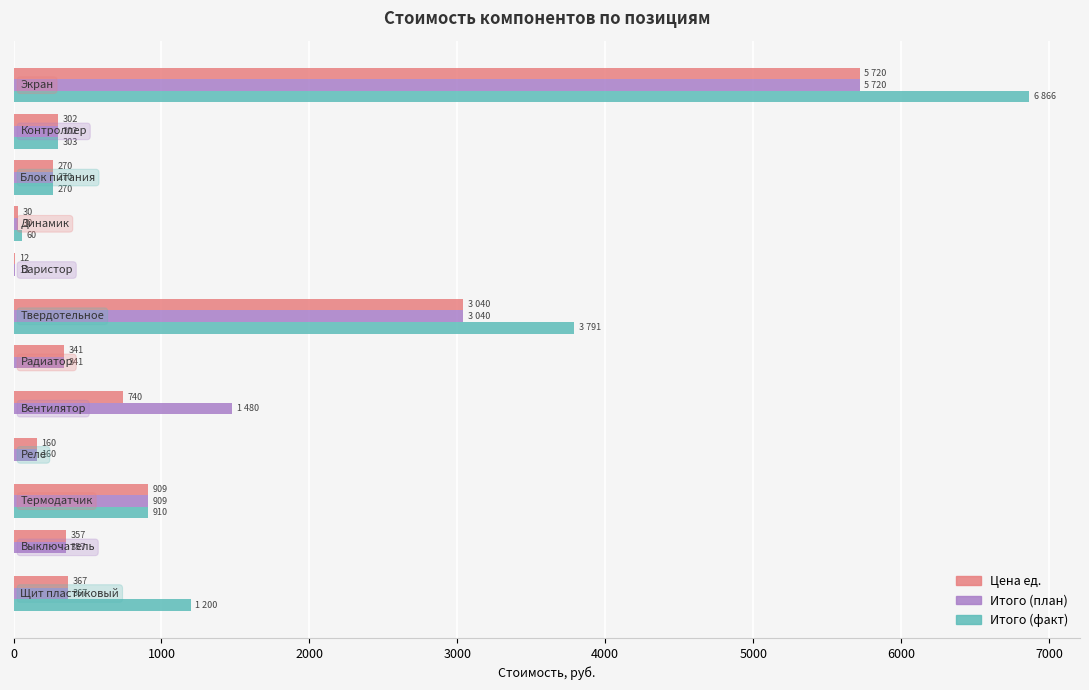

Which series has the largest total across all categories?

Итого (факт)